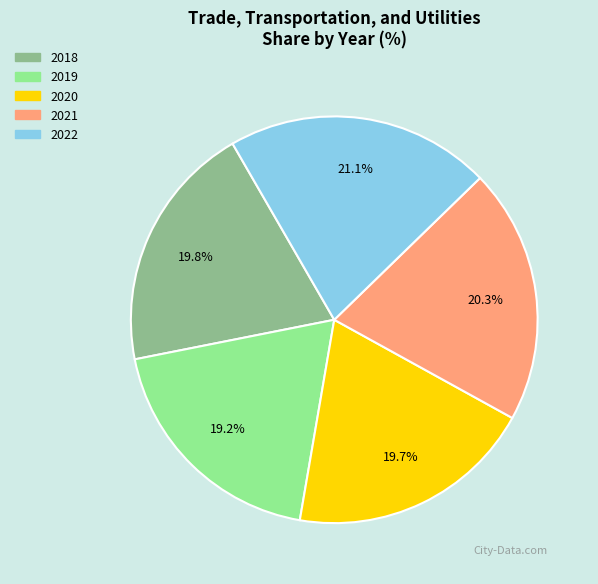

Which category has the biggest portion of the pie?

2022